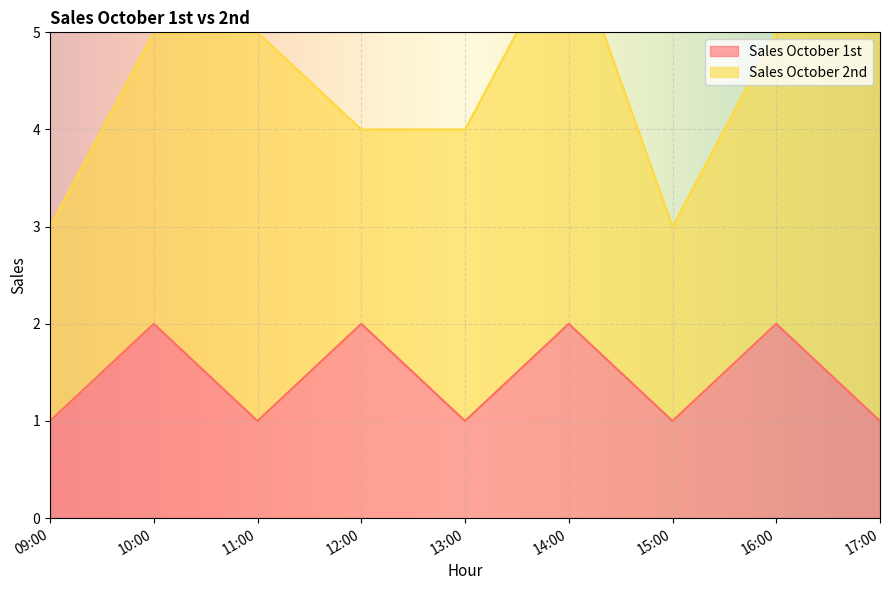

Which category has the lowest value across all series?

09:00